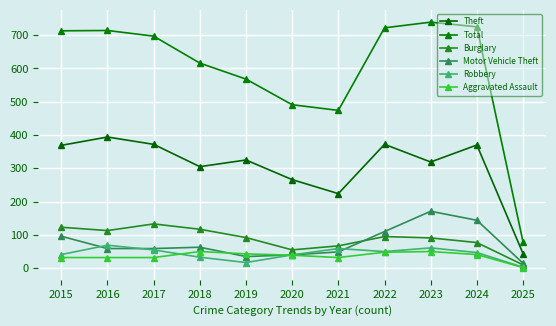

At which category does Burglary reach its first local peak?

2017